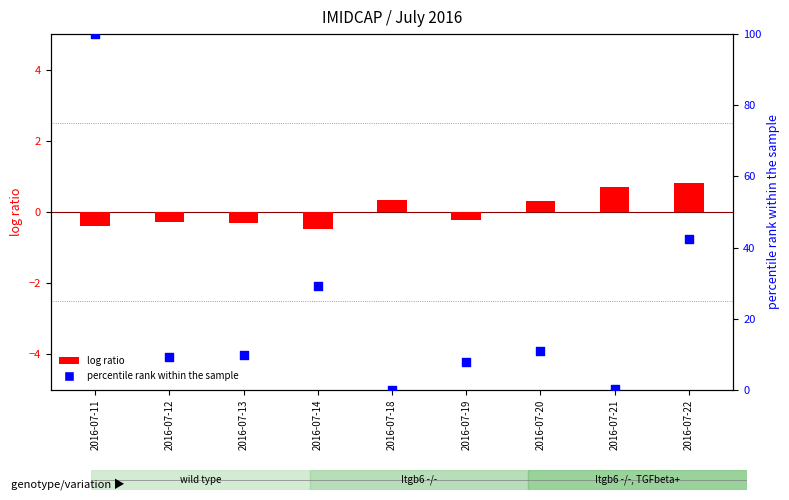

Which series has the largest Y range (max minus min)?

percentile rank within the sample